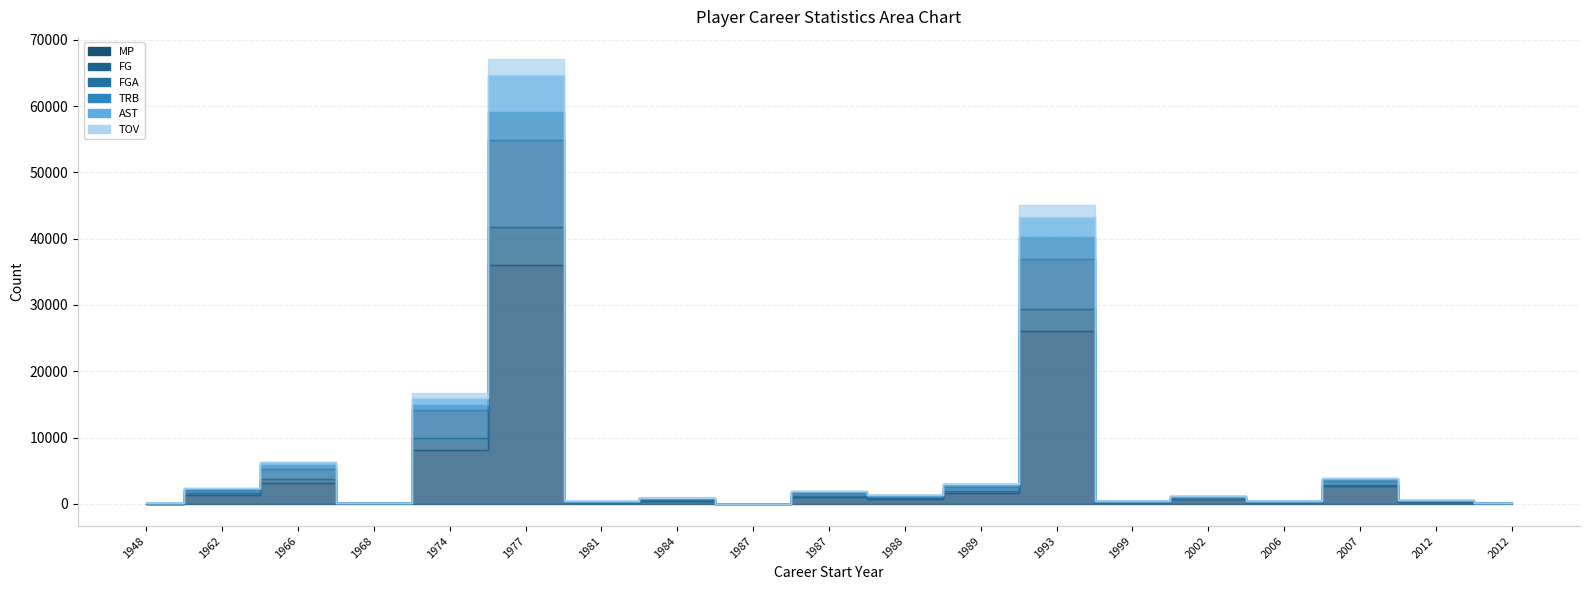

What is the average value of the AST series?

563